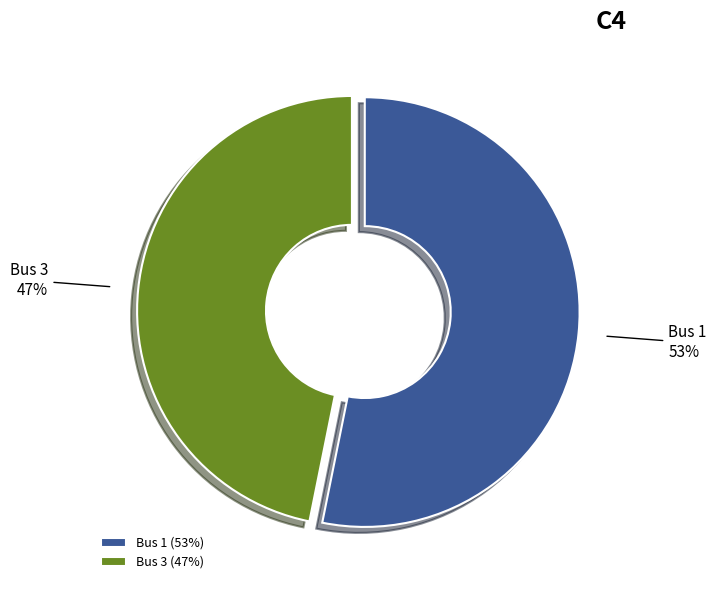

To the nearest percent, what percentage of the pie is Bus 1?

53%